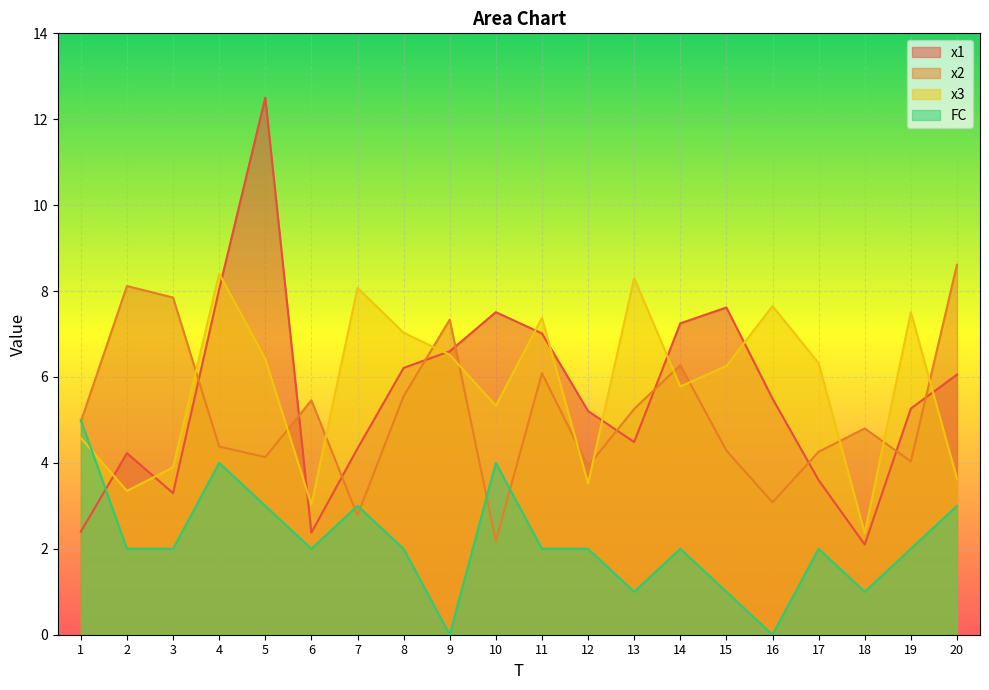

List the series in order of their peak value, lowest first.

FC, x3, x2, x1